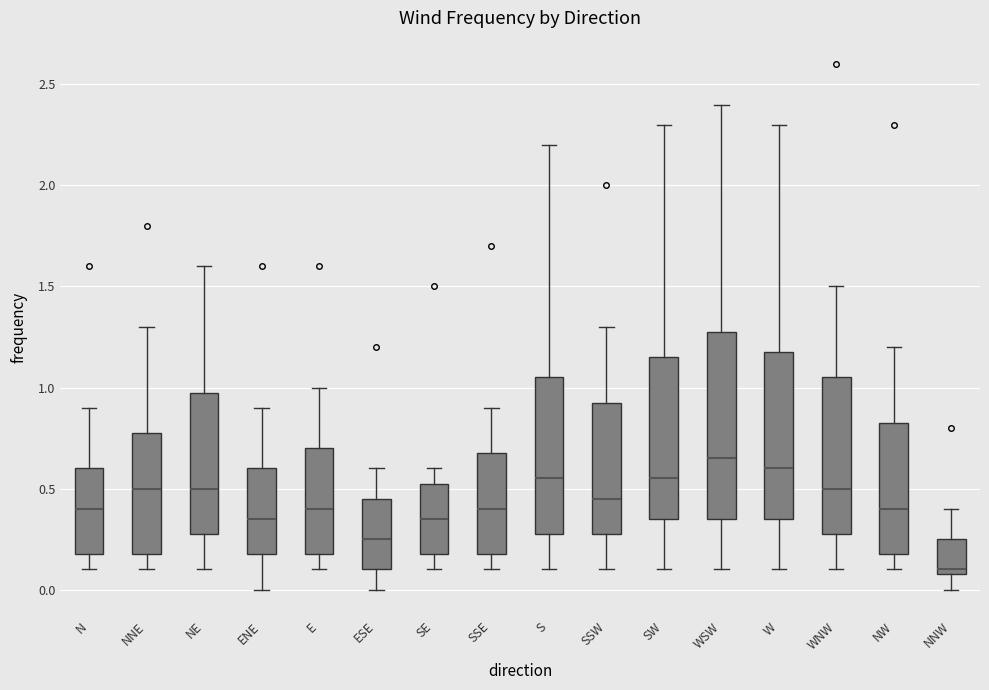

Comparing the boxes themselves (not the whiskers), which one is the tallest?

WSW